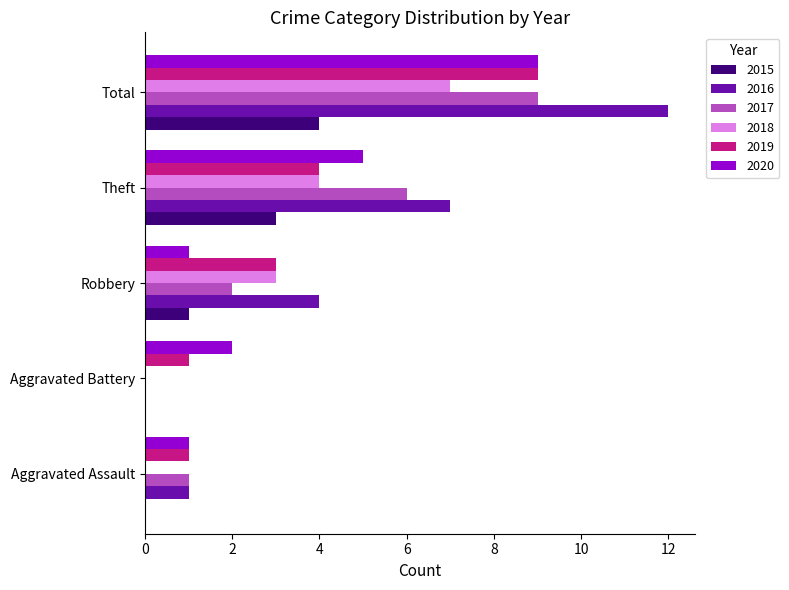

Which series has the largest total across all categories?

2016